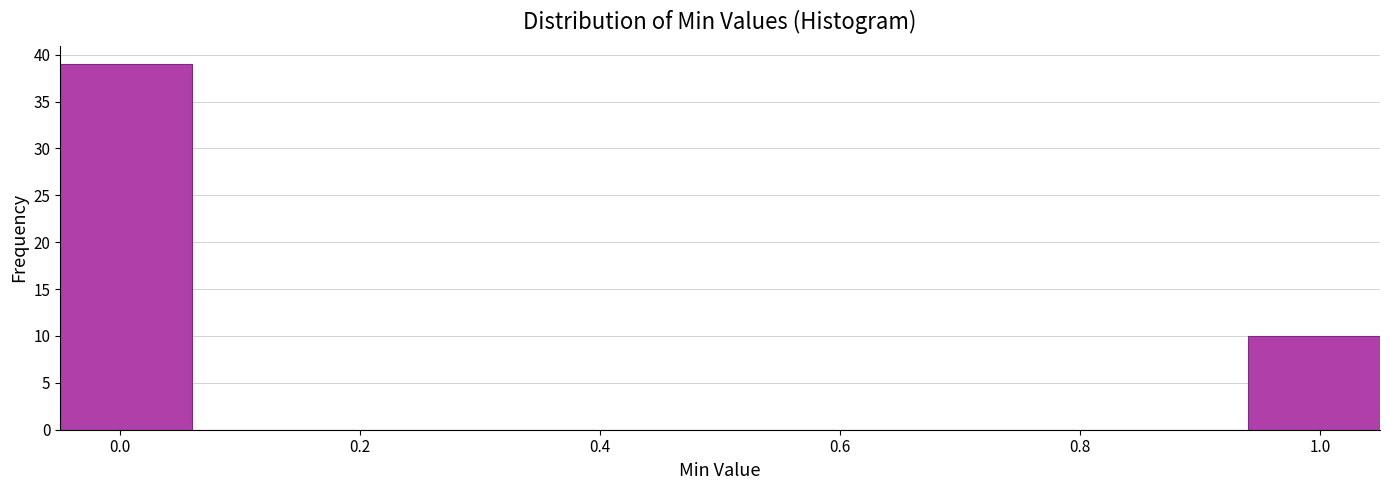

How tall is the bar that spans 0.94 to 1.05 on the x-axis? Neither the bar edges nor the heights are printed on the chart, so give them approximately, as read against the axes.

10